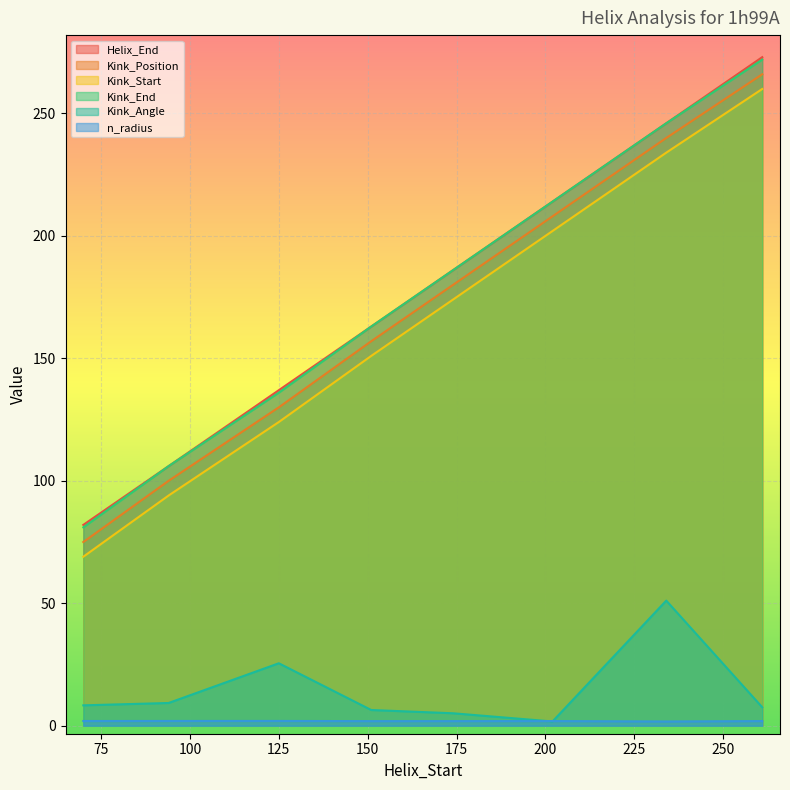

How many lines are shown in the chart?

6